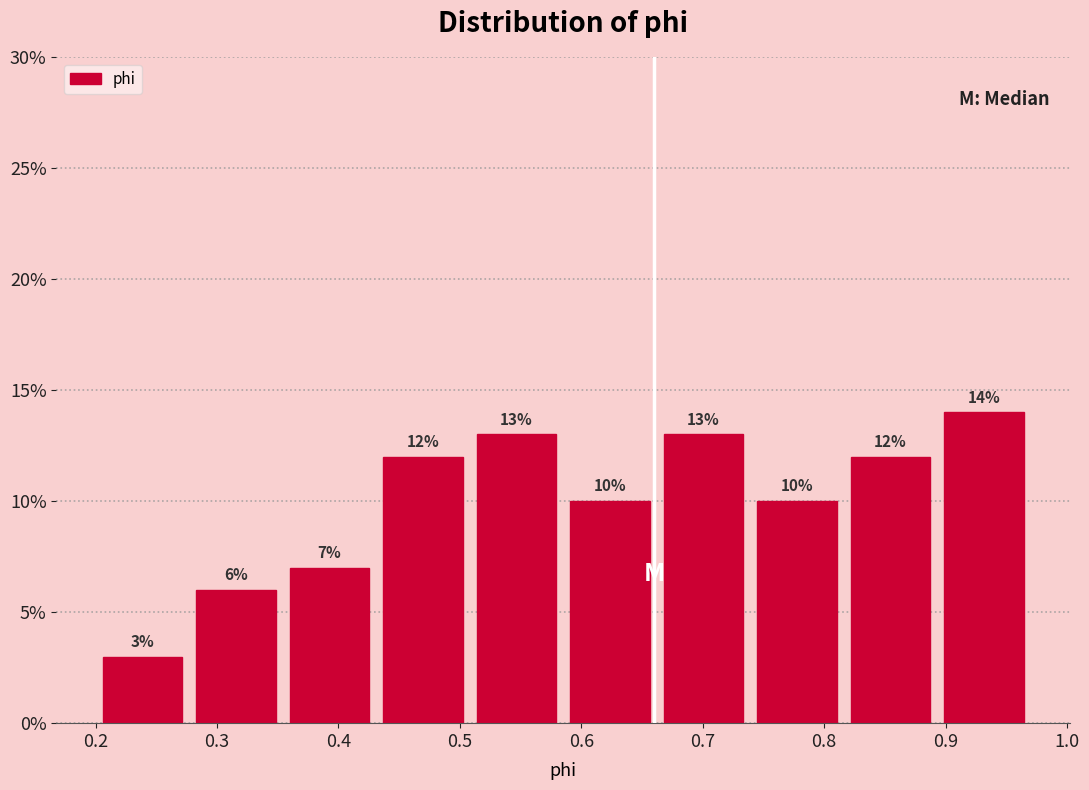

Which range on the x-axis has the tallest bar?

0.893 to 0.970